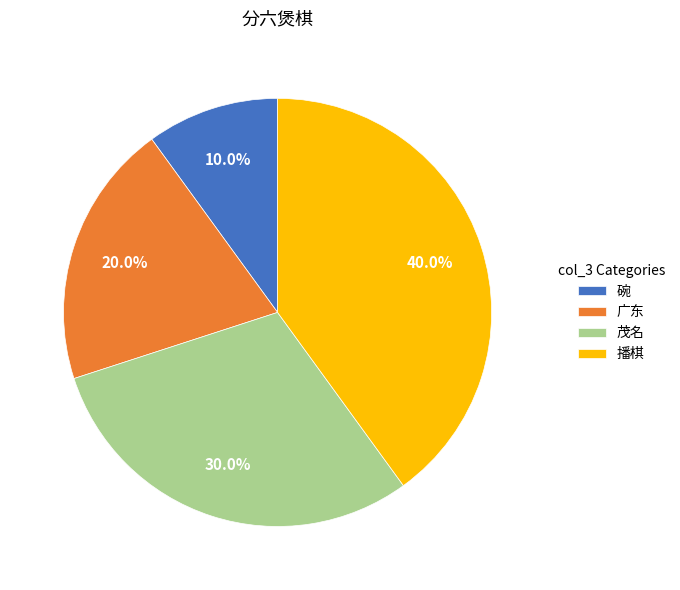

Is it true that 碗 is 4% of the pie?

False